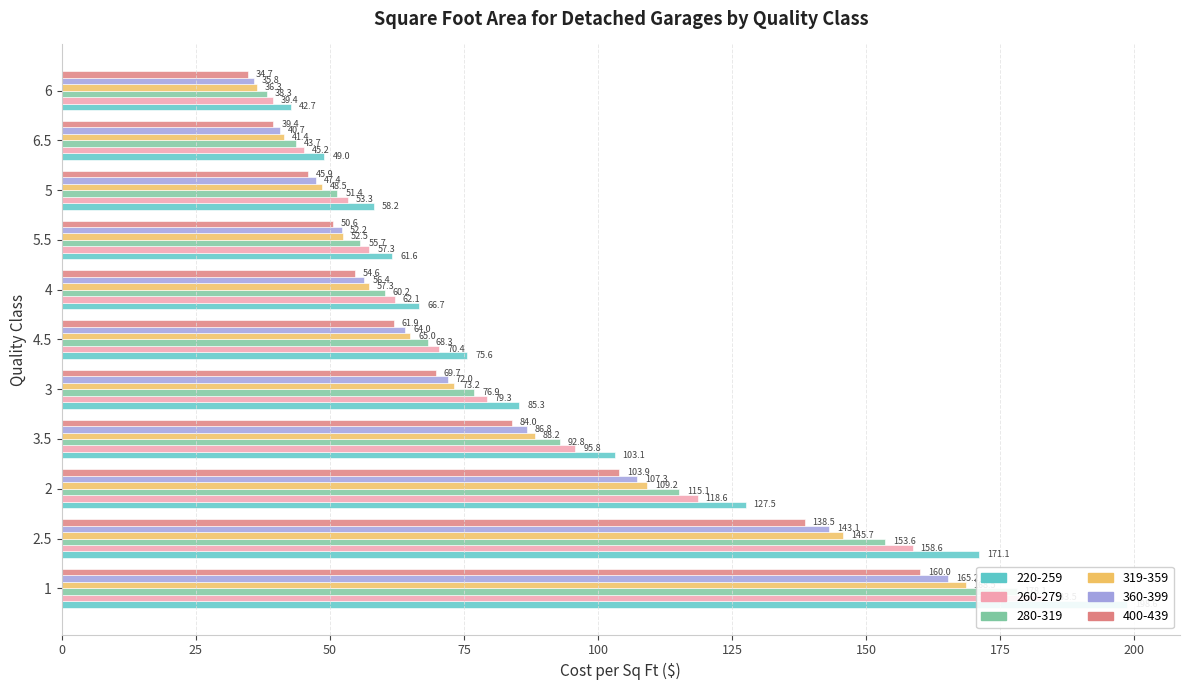

What is the average value of the 260-279 series?

87.6